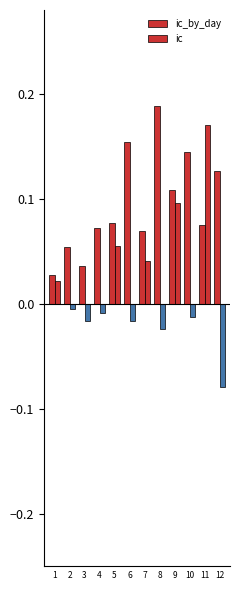

At which label is ic_by_day closest to 0?

1